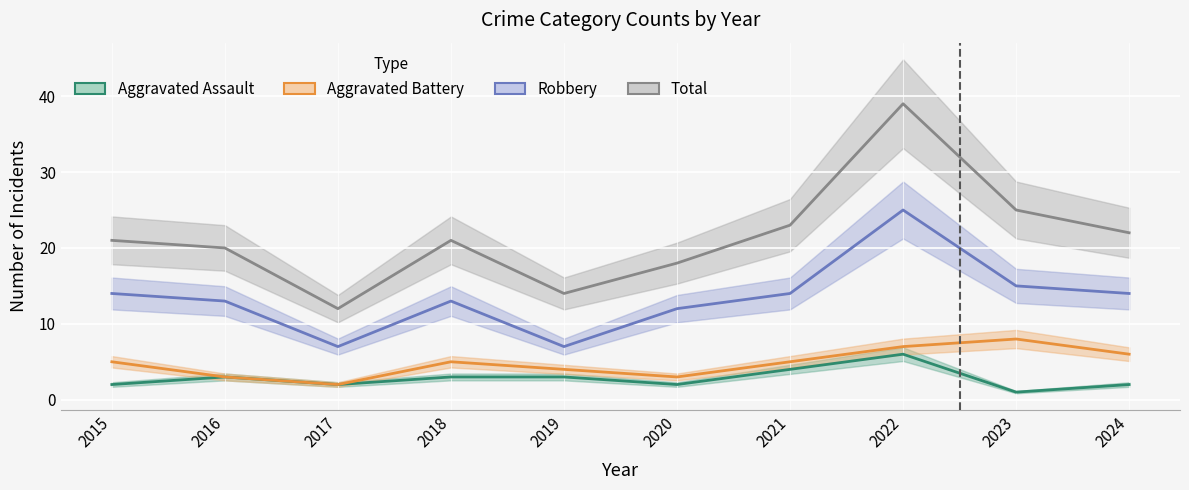

What is the spread (max minus min) of values at 2022?

33